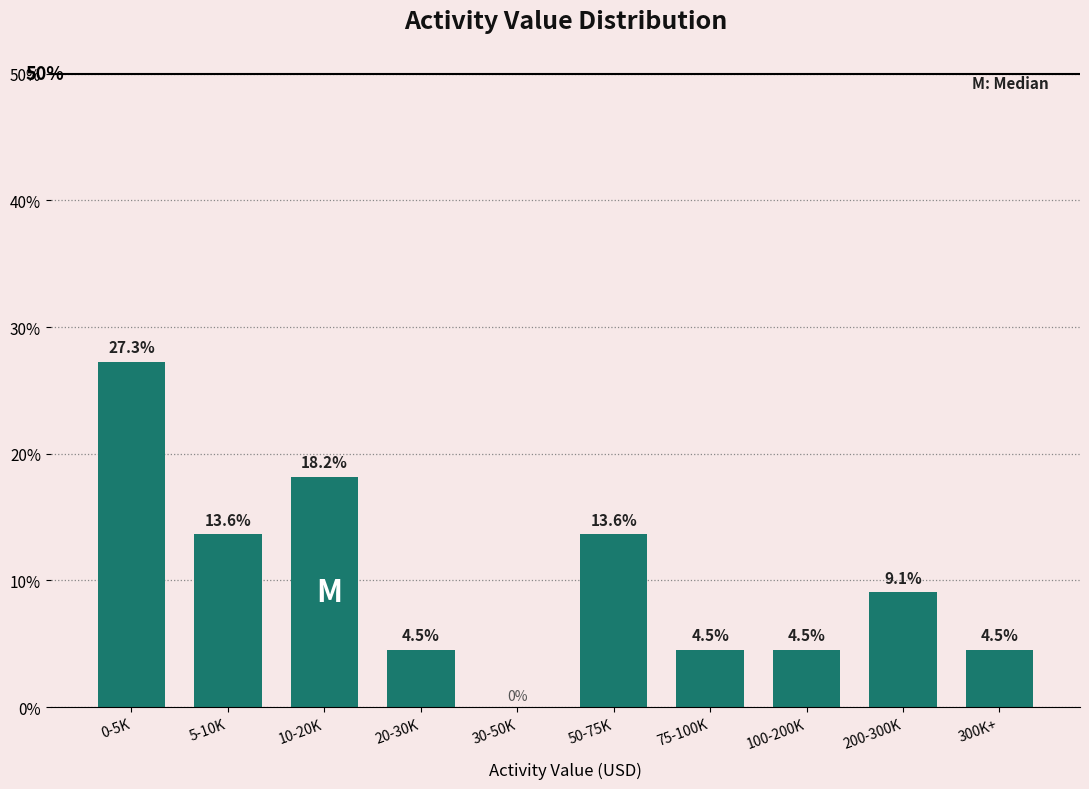

Reading left to right, transcribe all the data shown in this chart.

0-5K=27.3	5-10K=13.6	10-20K=18.2	20-30K=4.5	30-50K=0.0	50-75K=13.6	75-100K=4.5	100-200K=4.5	200-300K=9.1	300K+=4.5